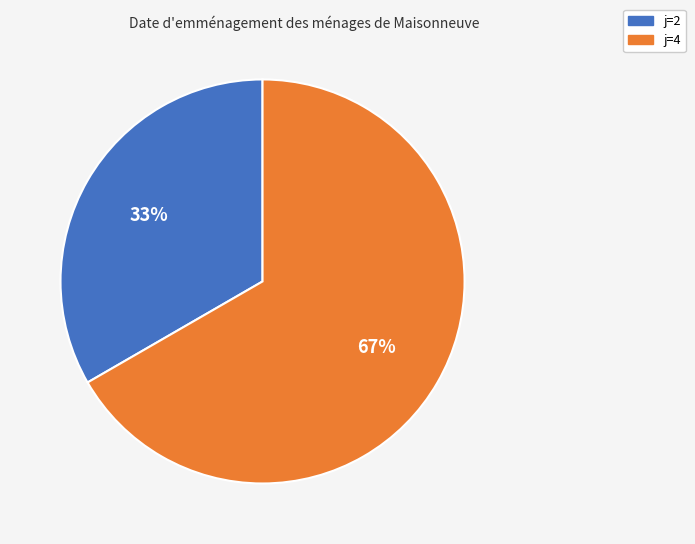

Is it true that j=2 is 33% of the pie?

True